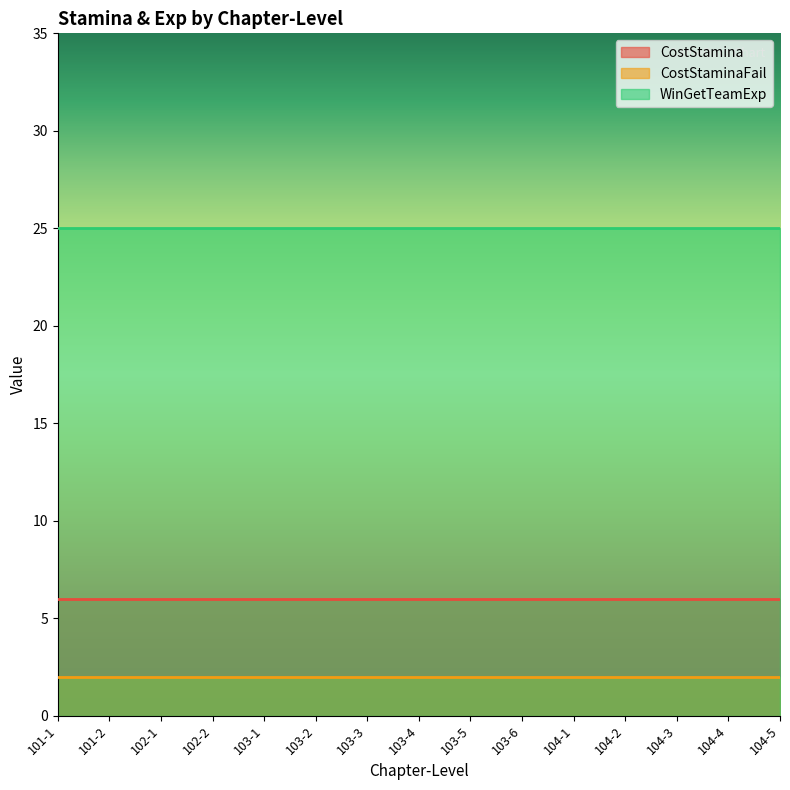

Is the value of CostStaminaFail at 104-2 greater than the value of CostStamina at 103-4?

No